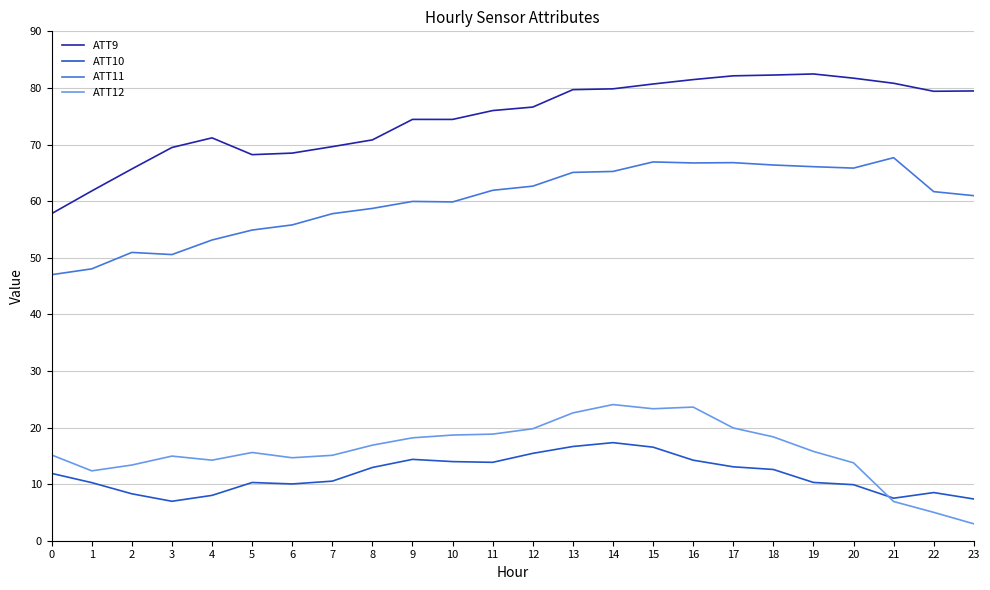

What is the spread (max minus min) of values at 6?

58.5